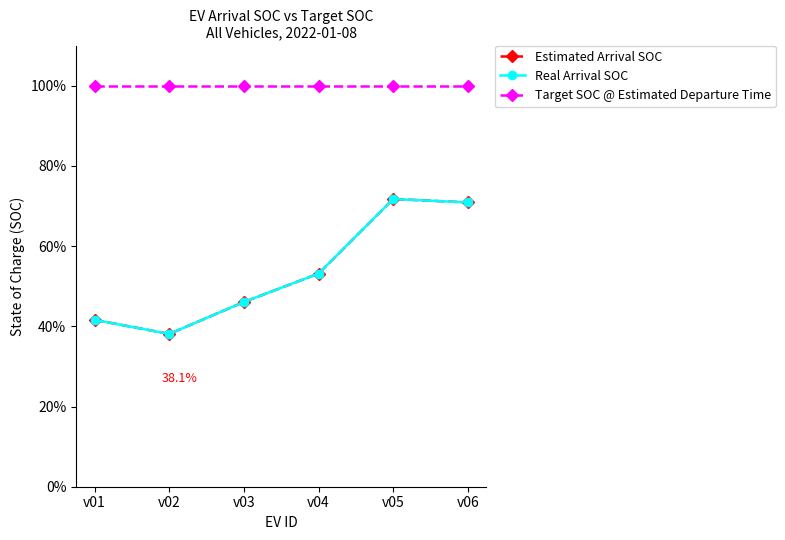

At v06, list the series in order from smallest to largest.

Estimated Arrival SOC, Real Arrival SOC, Target SOC @ Estimated Departure Time